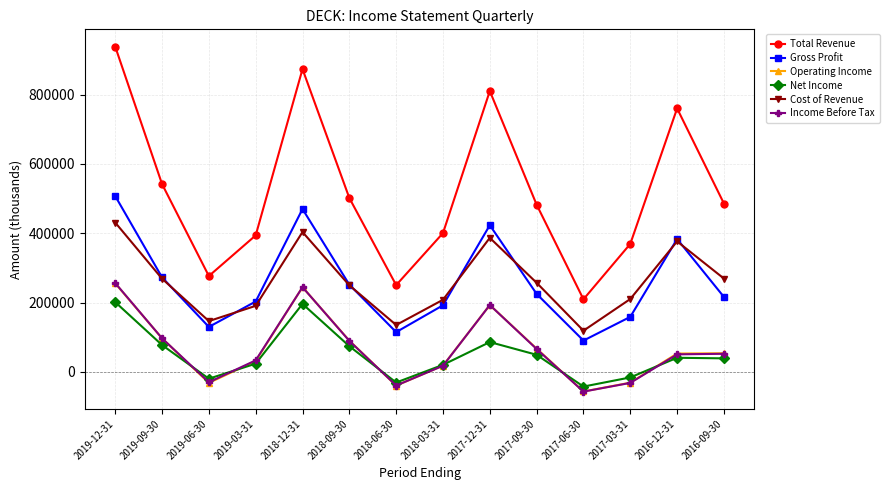

What is the lowest value of the Cost of Revenue series?

119100